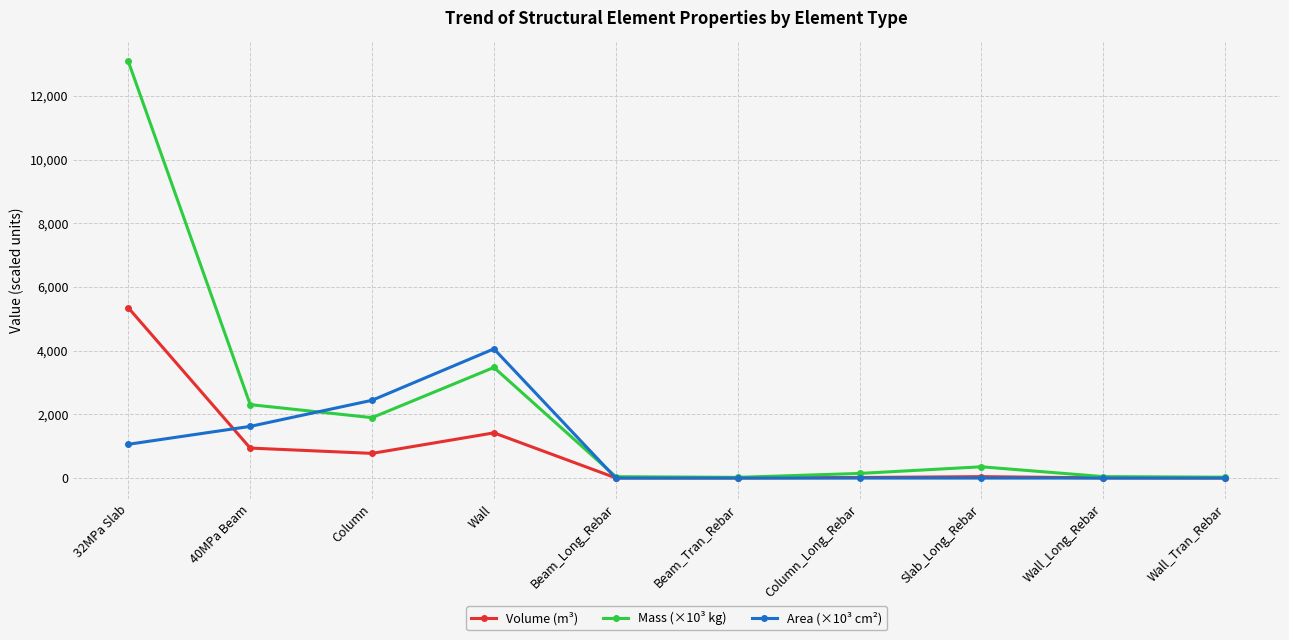

Is the value of Area (×10³ cm²) at Column greater than the value of Volume (m³) at 32MPa Slab?

No